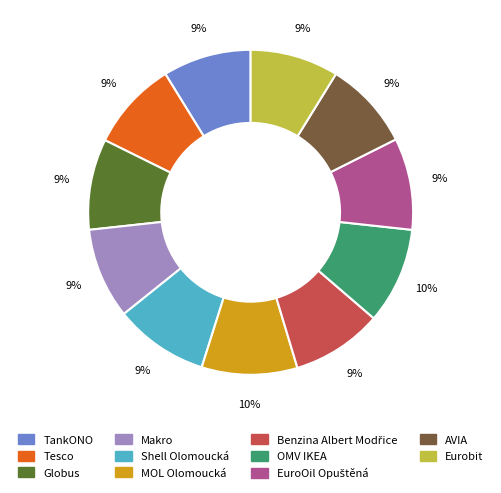

How many slices are in this pie chart?

11